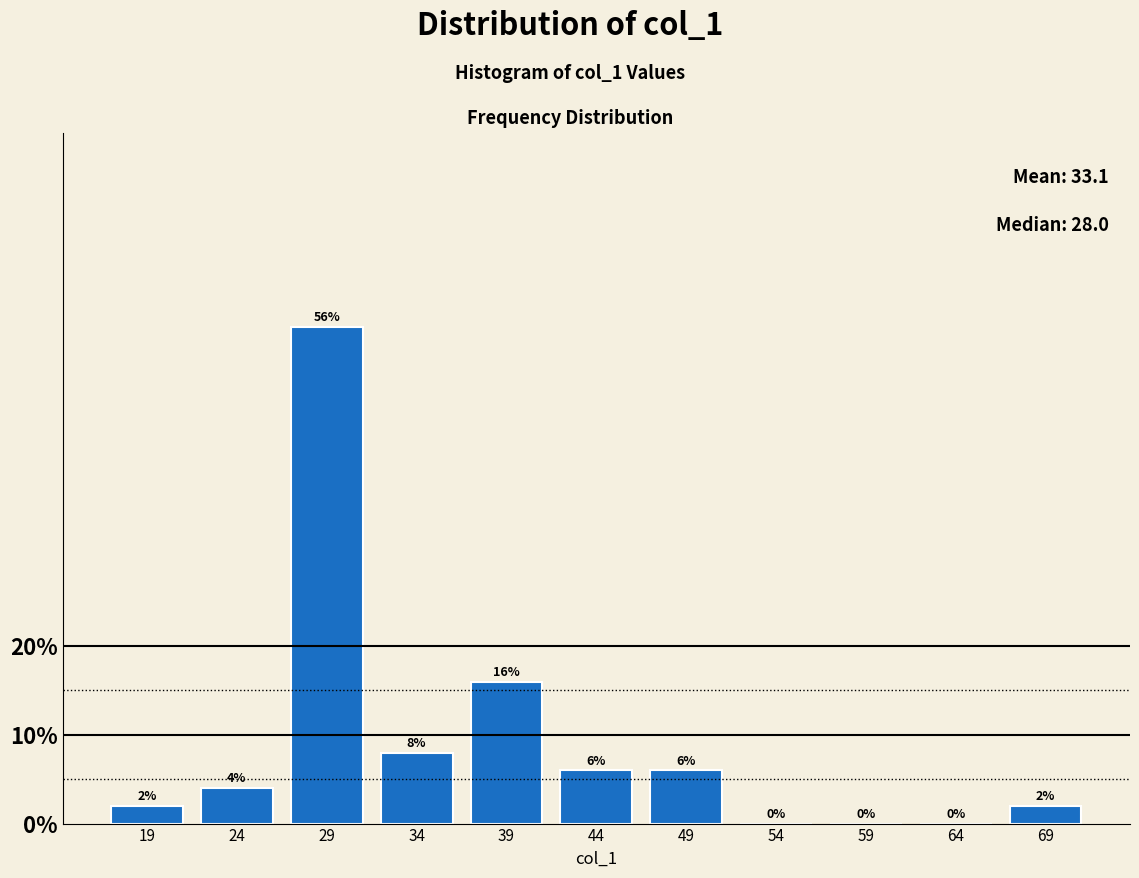

Which range on the x-axis has the tallest bar?

27 to 32